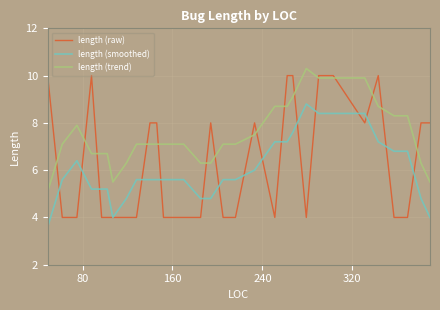

Which series has the largest range (max minus min)?

length (raw)